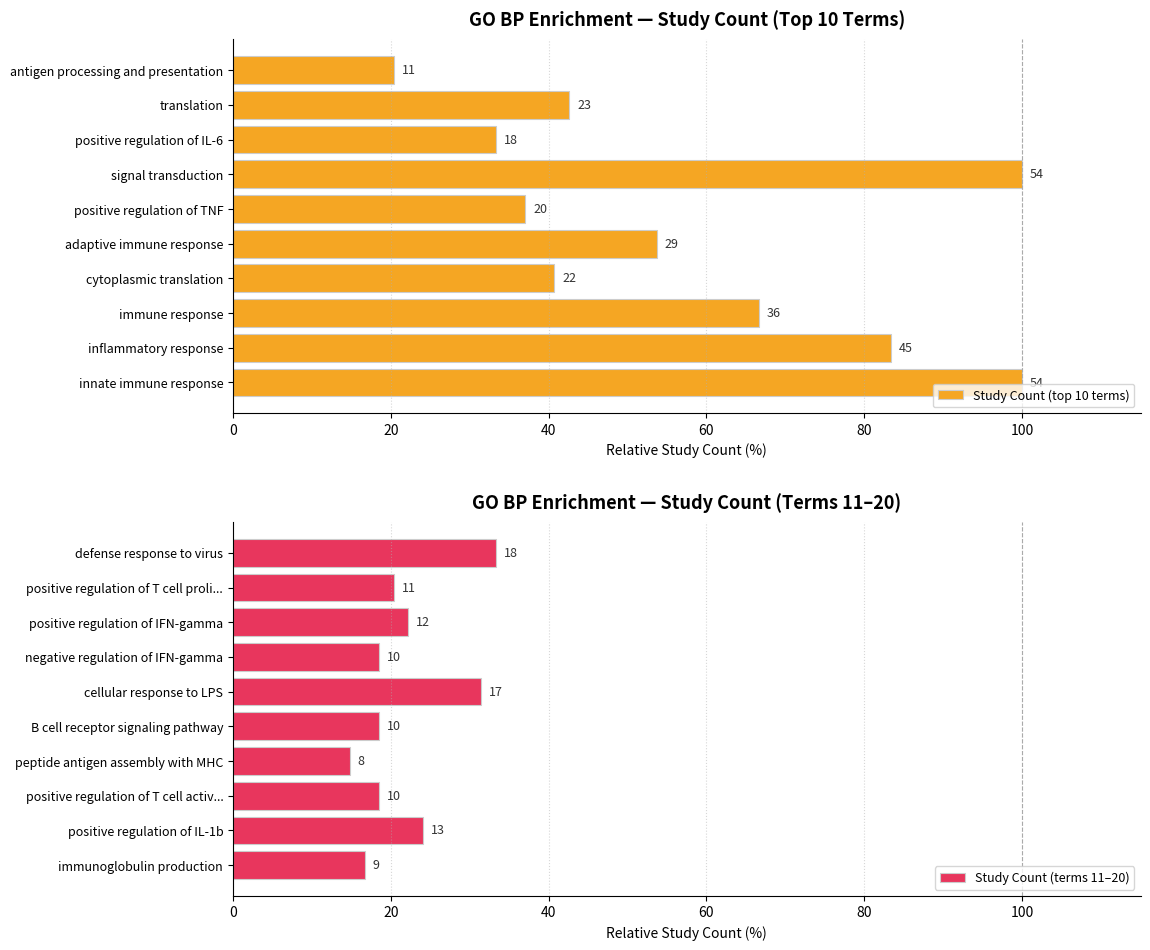

The value of Study Count (terms 11–20) at positive regulation of IL-1b is 24.1. True or false?

True